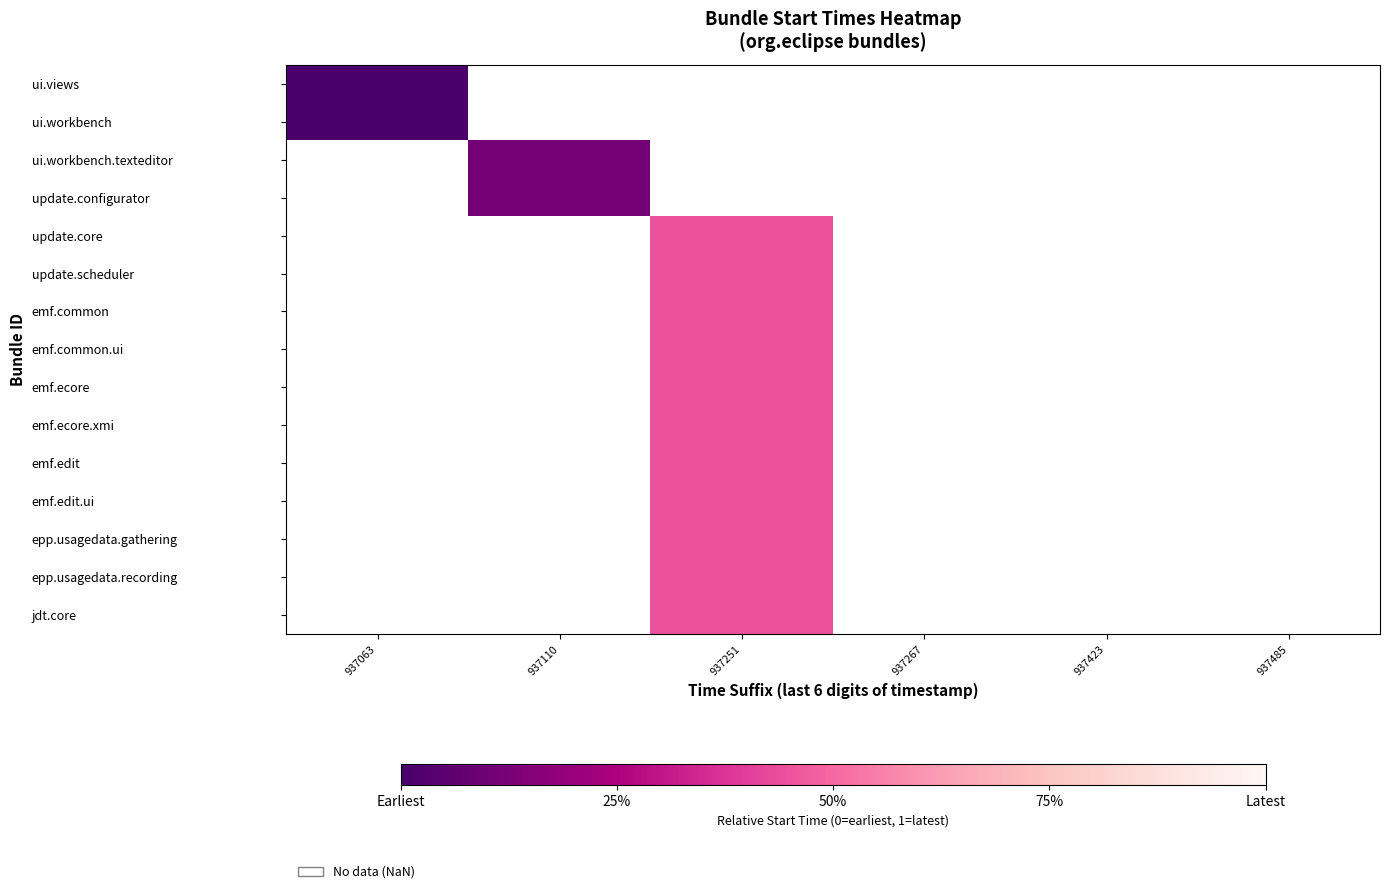

How many positive values does the update.scheduler series have?

1